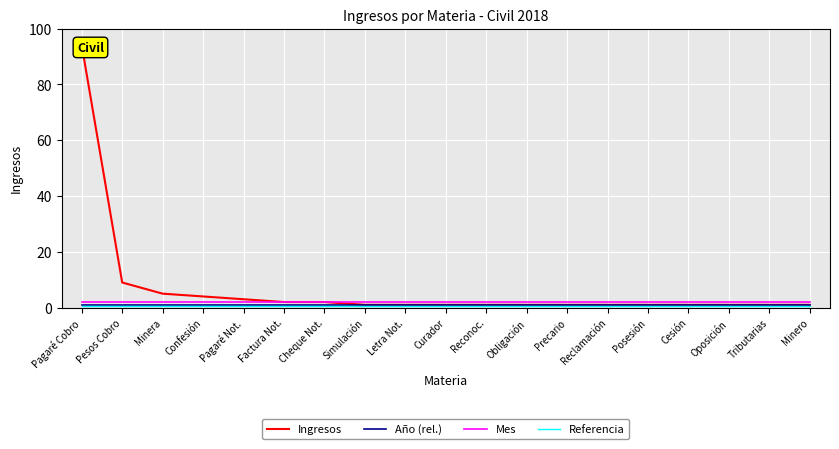

True or false: Ingresos has more than 2 points higher than both neighbors.

False